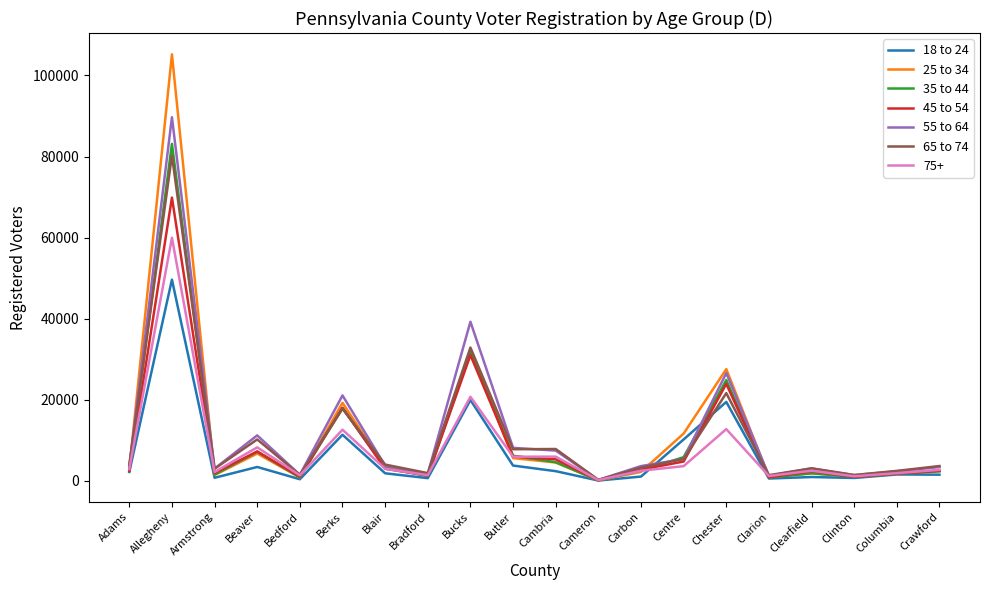

What is the minimum value for 45 to 54?

108